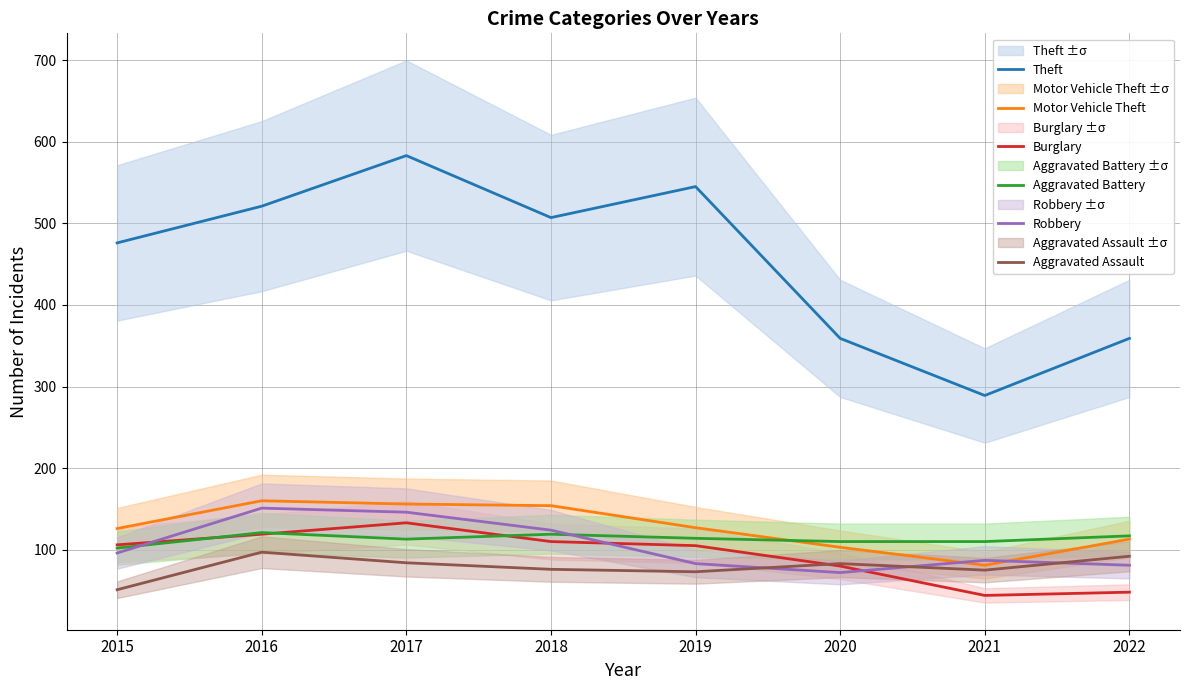

Which series has the largest range (max minus min)?

Theft